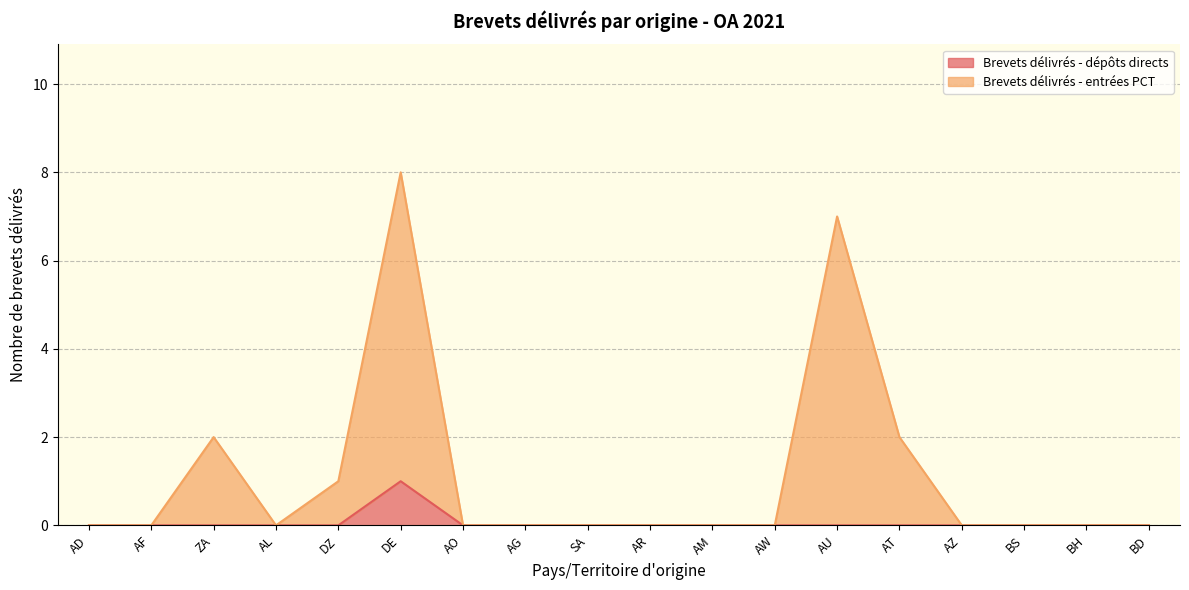

What is the sum of all Brevets délivrés - dépôts directs values?

1